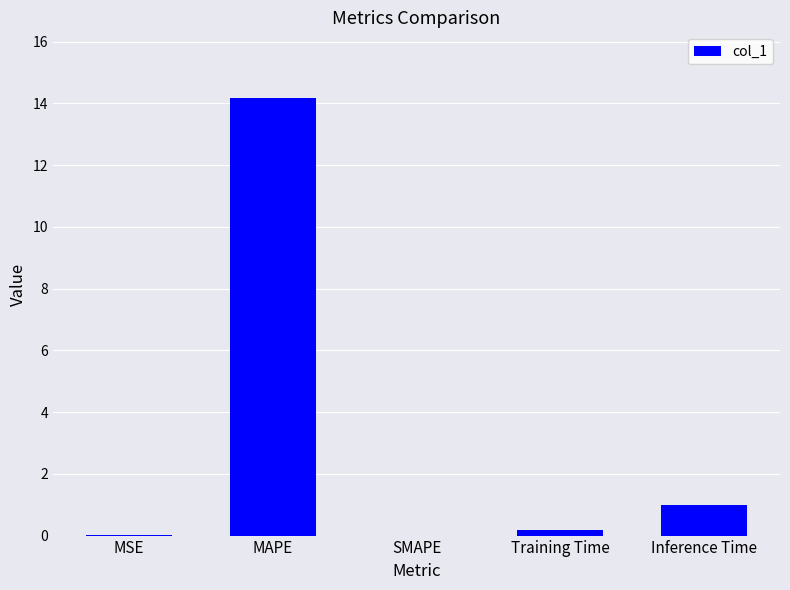

The value at SMAPE is 0.0. True or false?

True